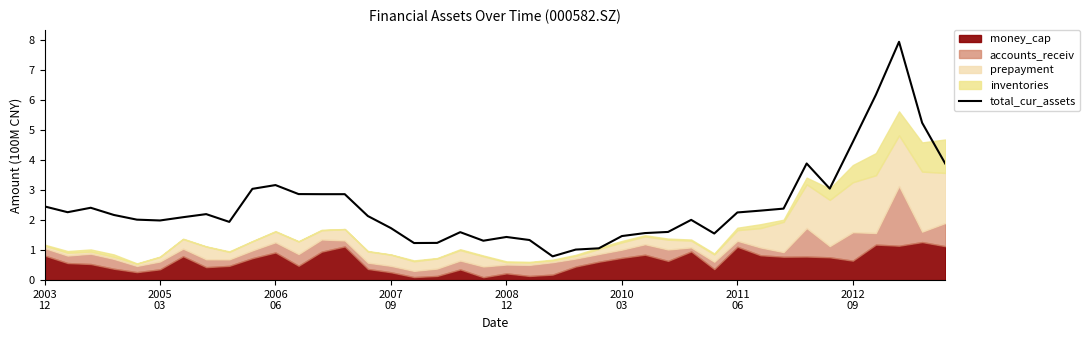

How many values are below 2?

16